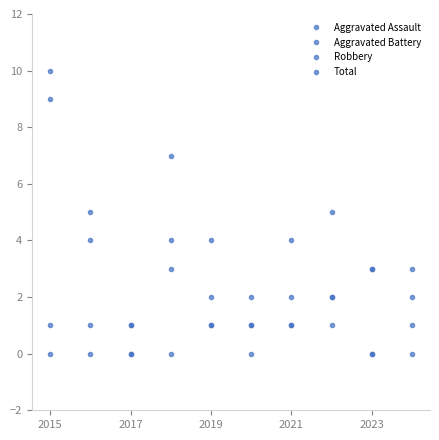

Reading left to right, list all the values displayed in this chart.

Aggravated Assault: 0	1	0	0	1	1	2	2	0	1
Aggravated Battery: 1	0	0	4	1	0	1	2	3	0
Robbery: 9	4	1	3	2	1	1	1	0	2
Total: 10	5	1	7	4	2	4	5	3	3